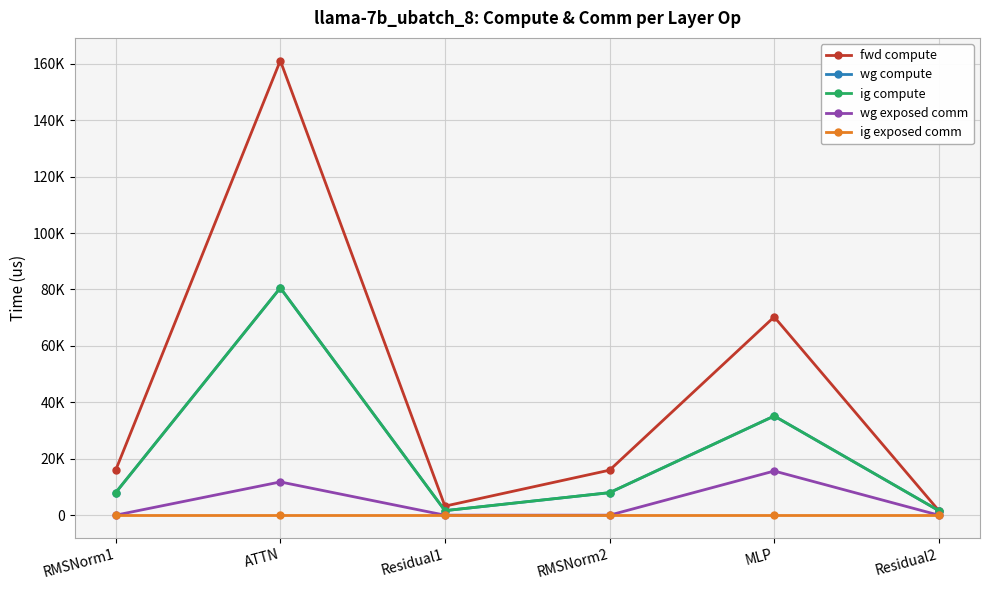

Which category has the highest value in the wg compute series?

ATTN